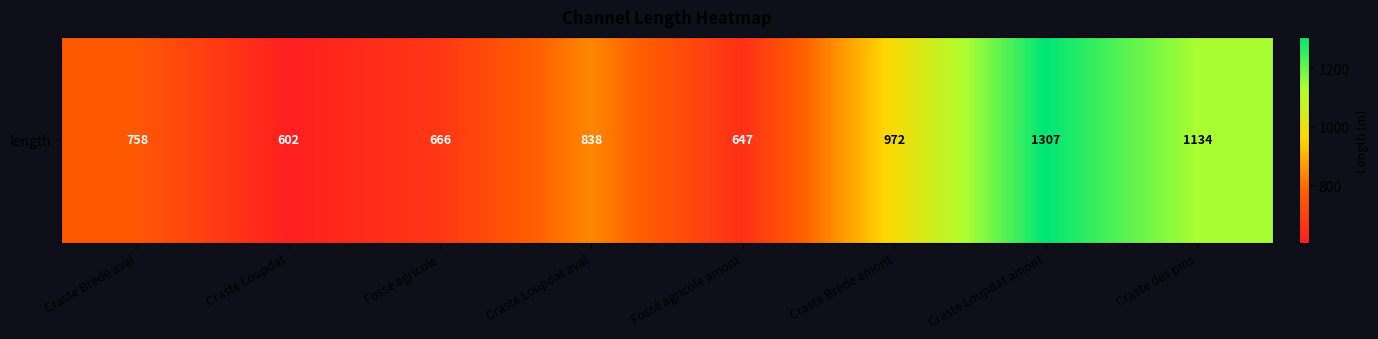

Reading left to right, what are all the values shown in this chart?

Craste Brède aval=758	Craste Loupdat=602	Fossé agricole=666	Craste Loupdat aval=838	Fossé agricole amont=647	Craste Brede amont=972	Craste Loupdat amont=1307	Craste des pins=1134